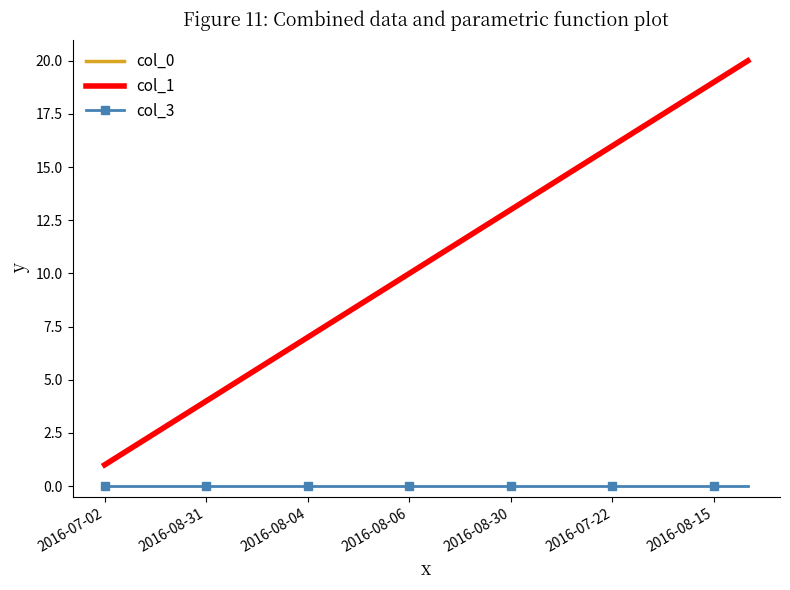

Which series has the largest total across all categories?

col_0